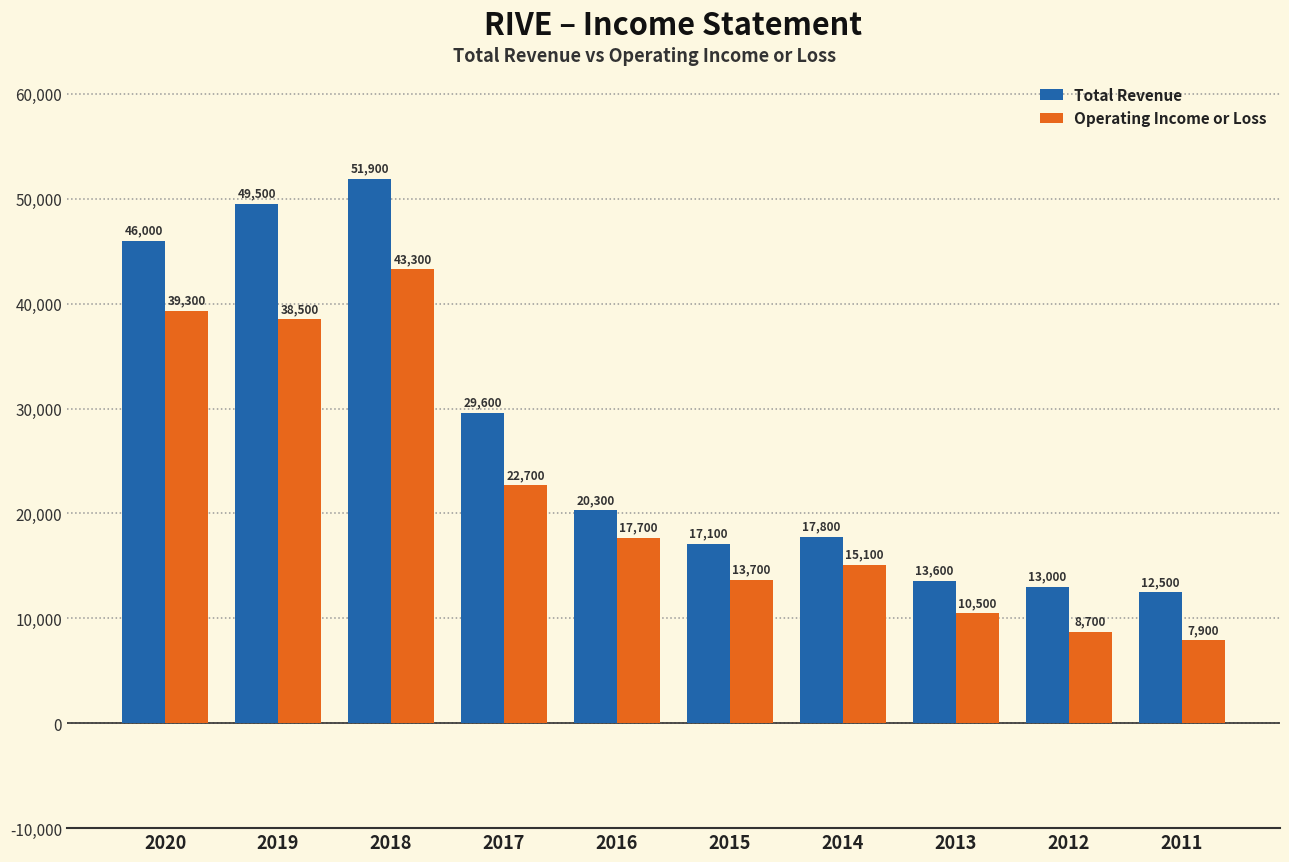

What is the difference between the maximum and minimum values in the Operating Income or Loss series?

35400